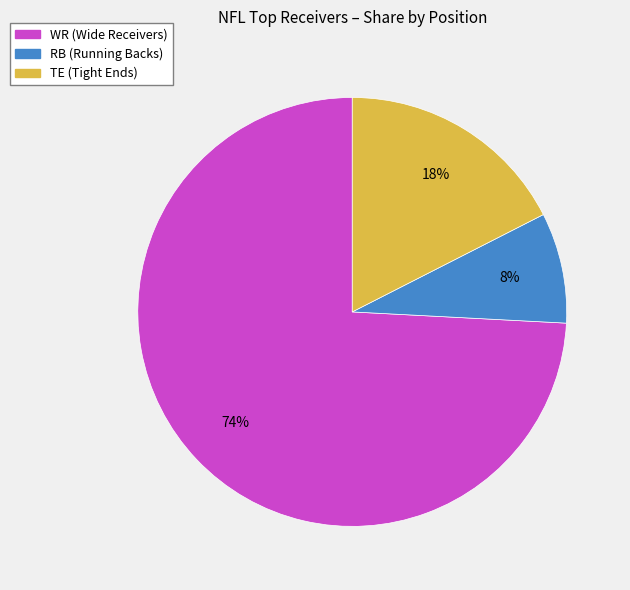

How many slices are in this pie chart?

3